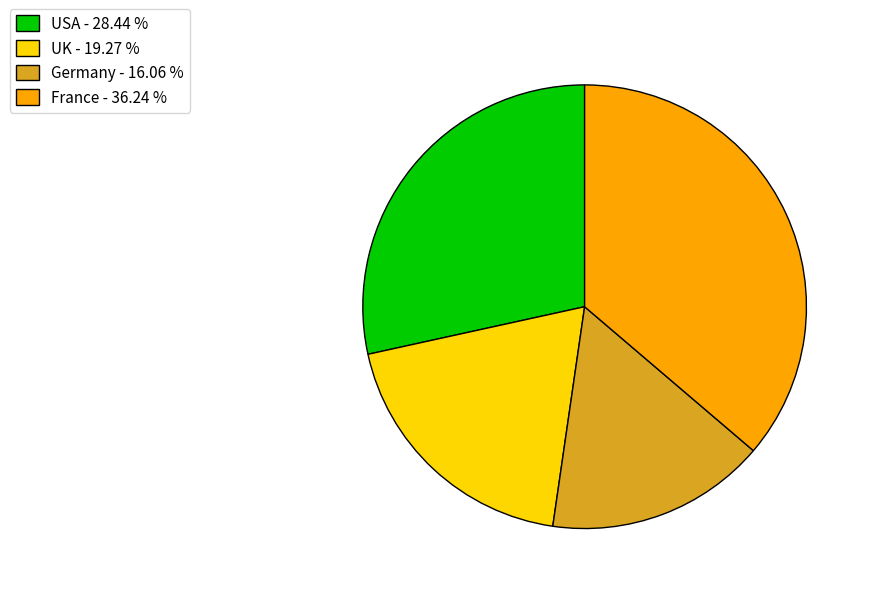

Which category has the biggest portion of the pie?

France